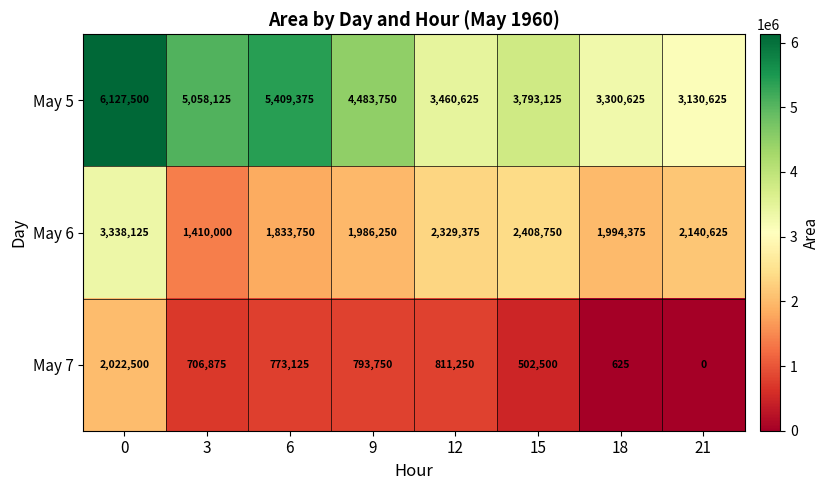

List the series in order of their overall mean, highest first.

May 5, May 6, May 7